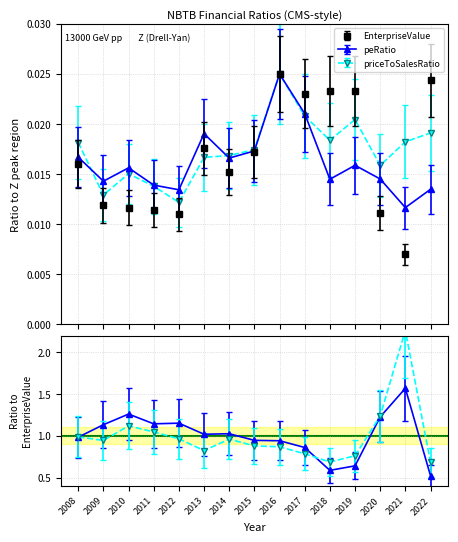

What are all the series names shown in the legend?

EnterpriseValue, peRatio, priceToSalesRatio